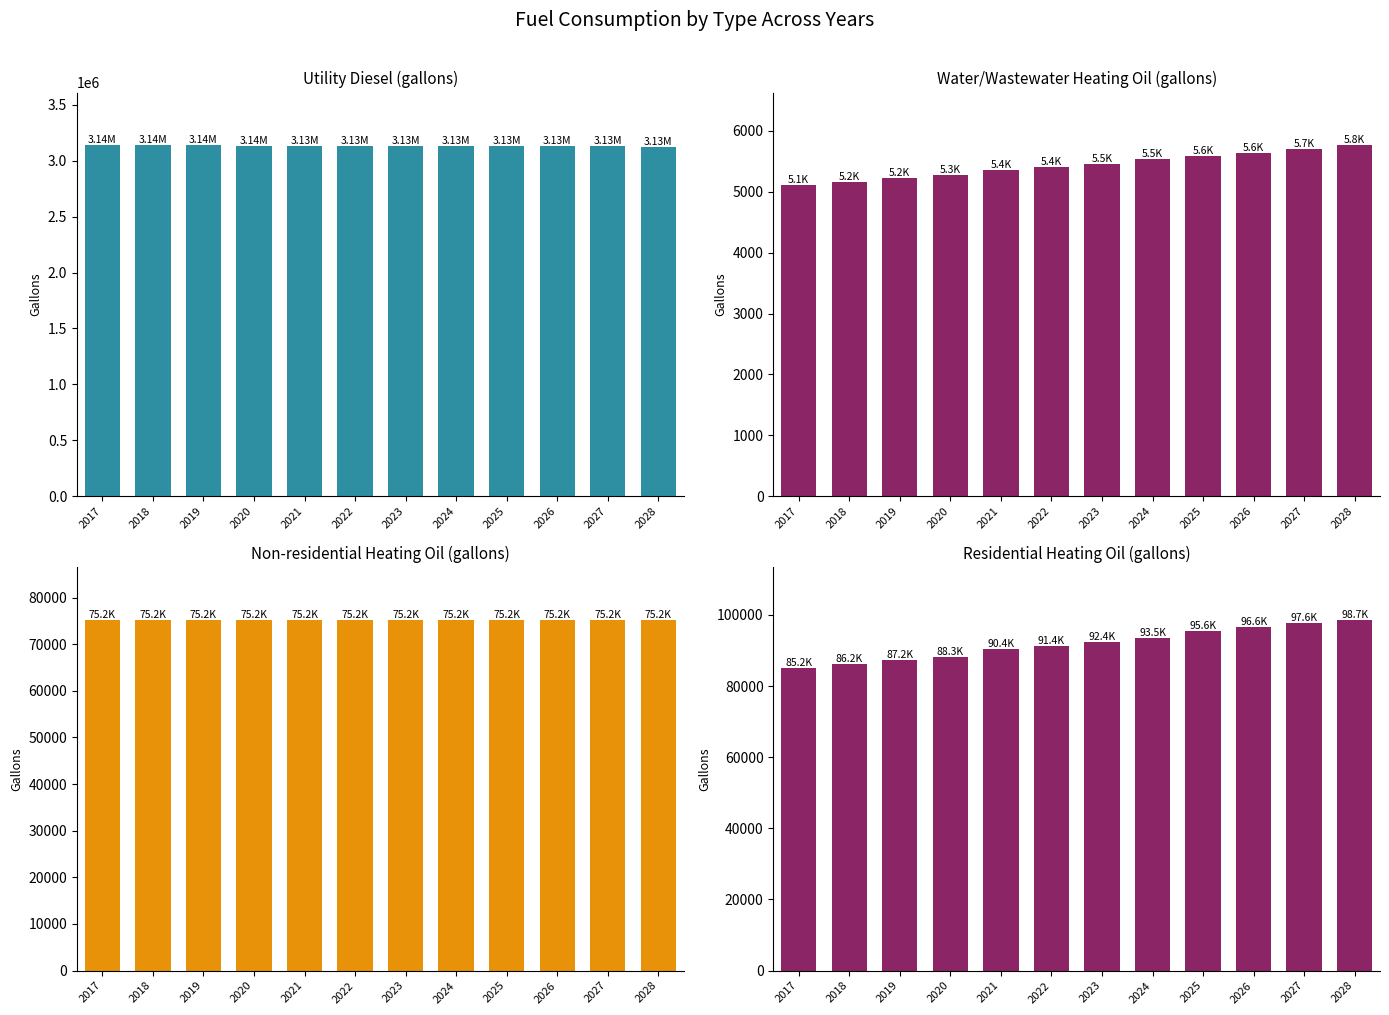

How many values in the Utility Diesel(gallons) series exceed 3134013?

6